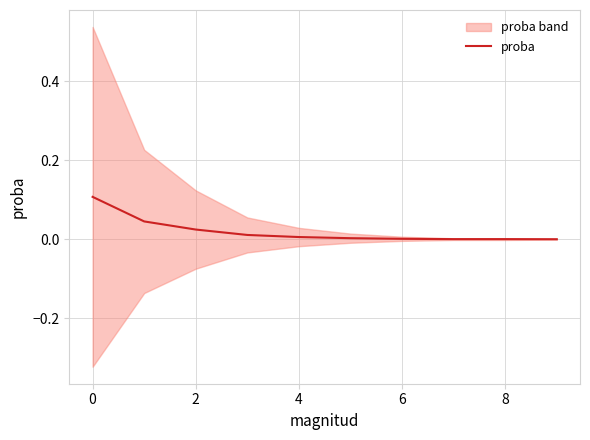

Is it true that proba equals 0.1 at 0?

True